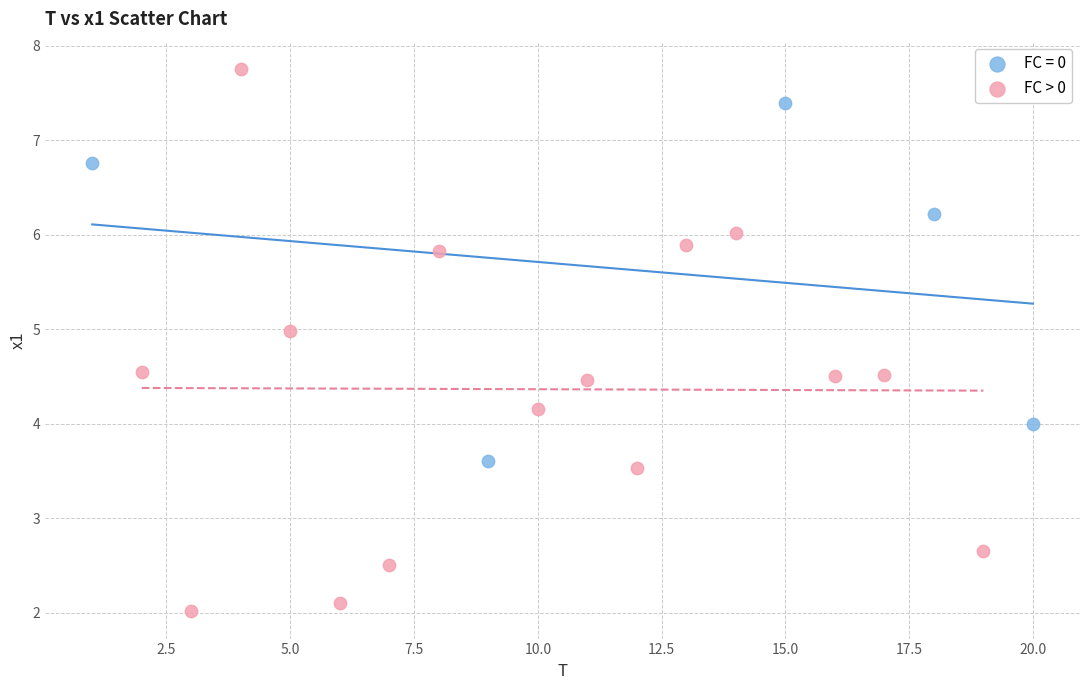

Which series contains the lowest Y value?

FC > 0